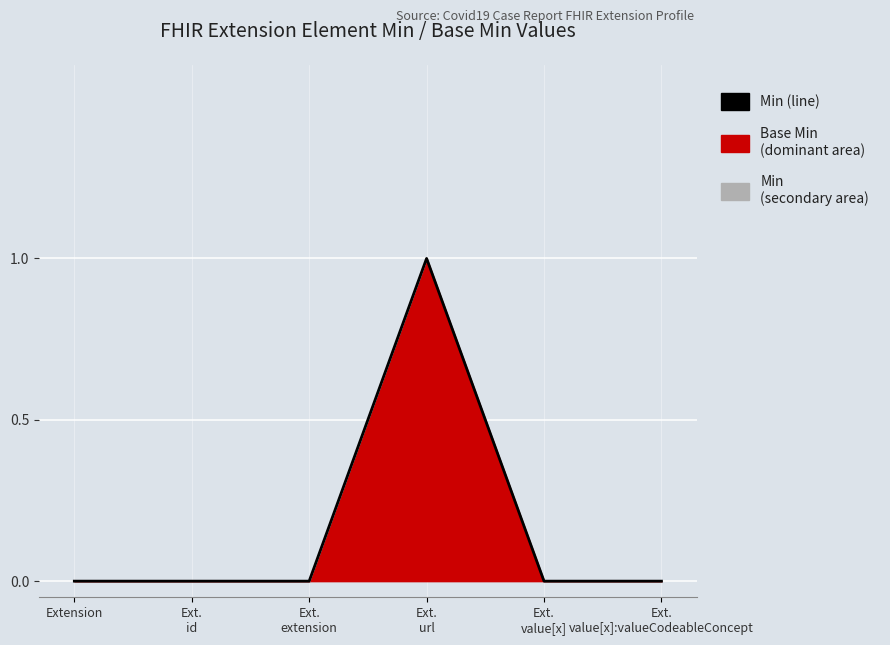

Reading left to right, transcribe all the data shown in this chart.

0	0	0	1	0	0